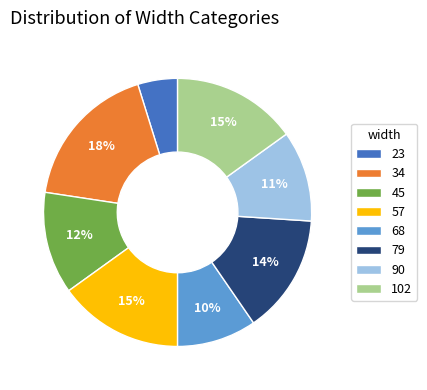

To the nearest percent, what is the average slice percentage?

12%